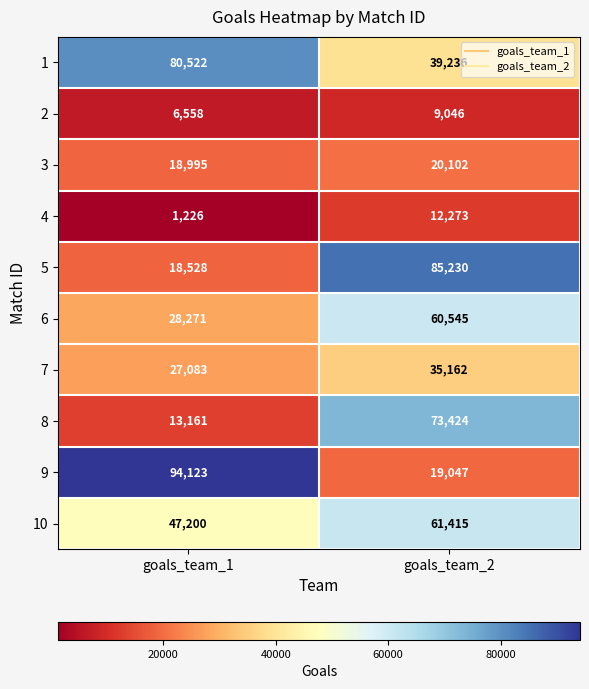

What is the sum of the 2 values at goals_team_1 and goals_team_2?

15604